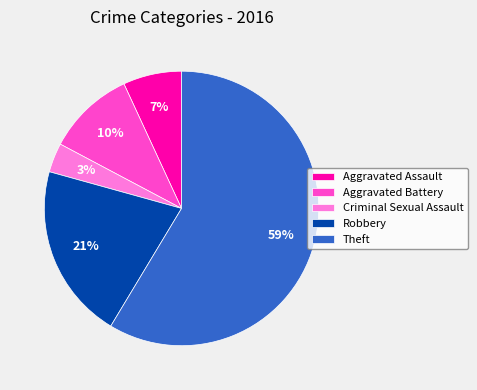

True or false: Theft accounts for 70% of the total.

False